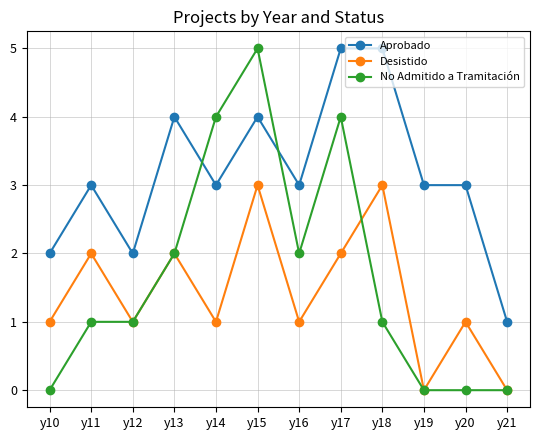

True or false: Desistido and Aprobado intersect in this chart.

False